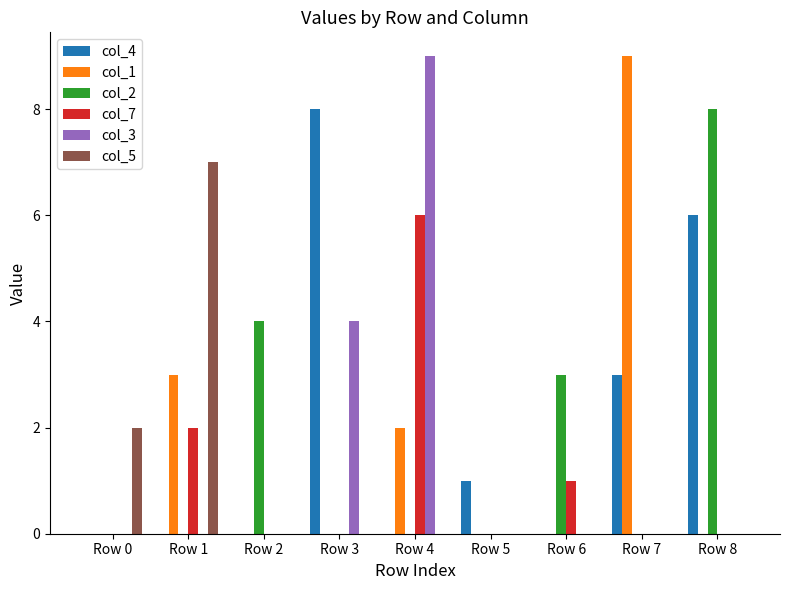

At which label is col_5 closest to 3?

Row 0